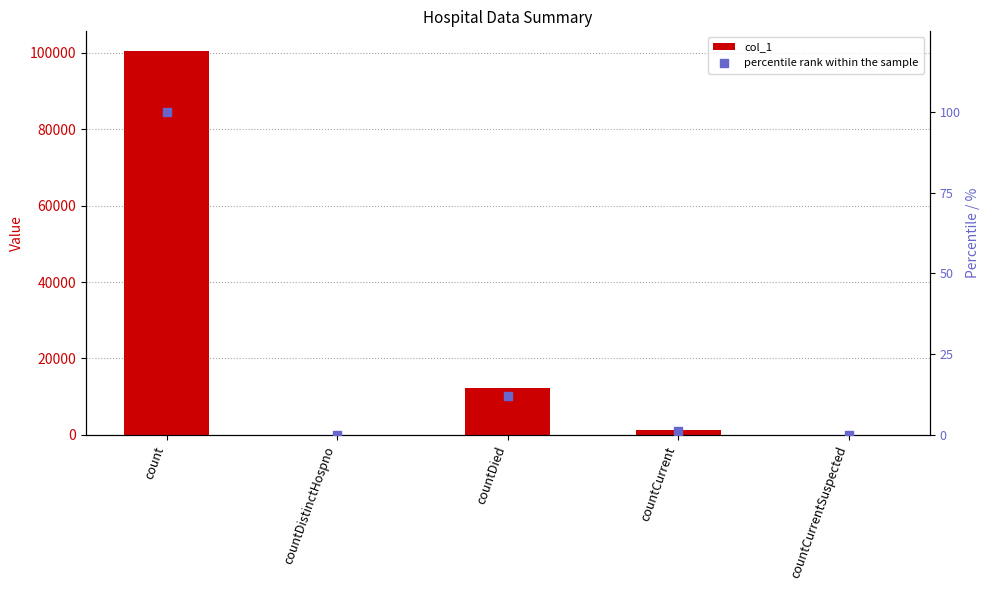

What are all the series names shown in the legend?

col_1, percentile rank within the sample